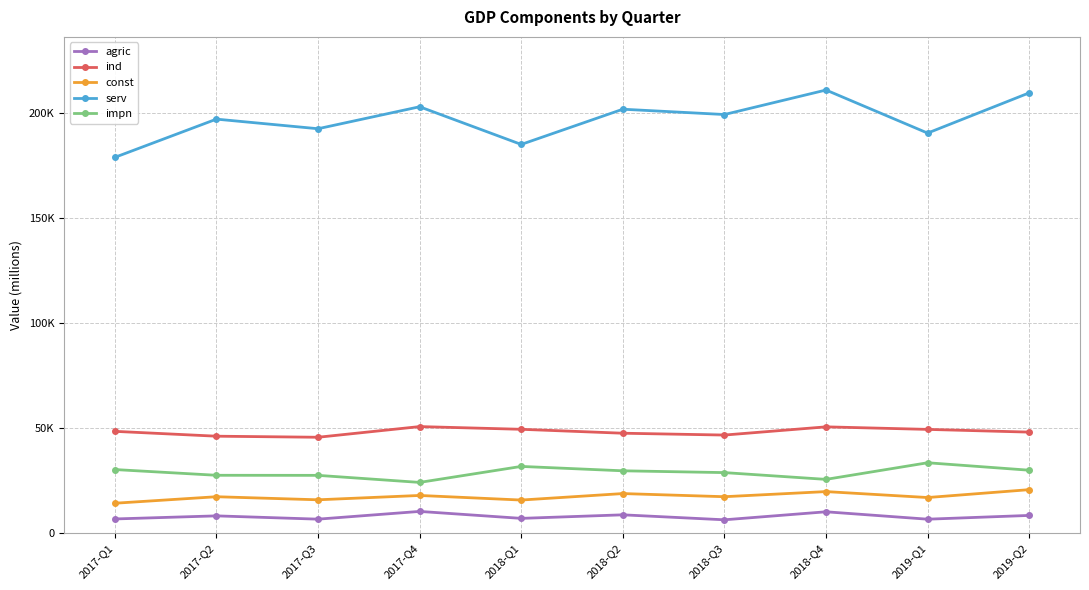

What are all the series names shown in the legend?

agric, ind, const, serv, impn